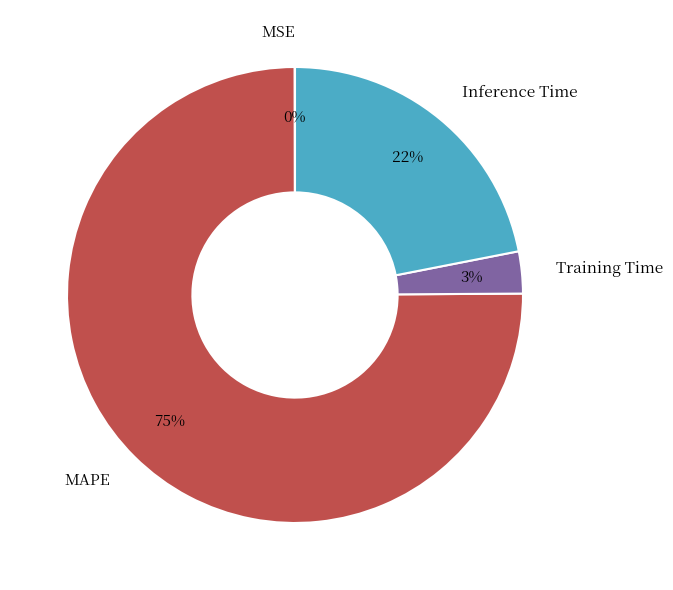

To the nearest percent, what is the average slice percentage?

25%